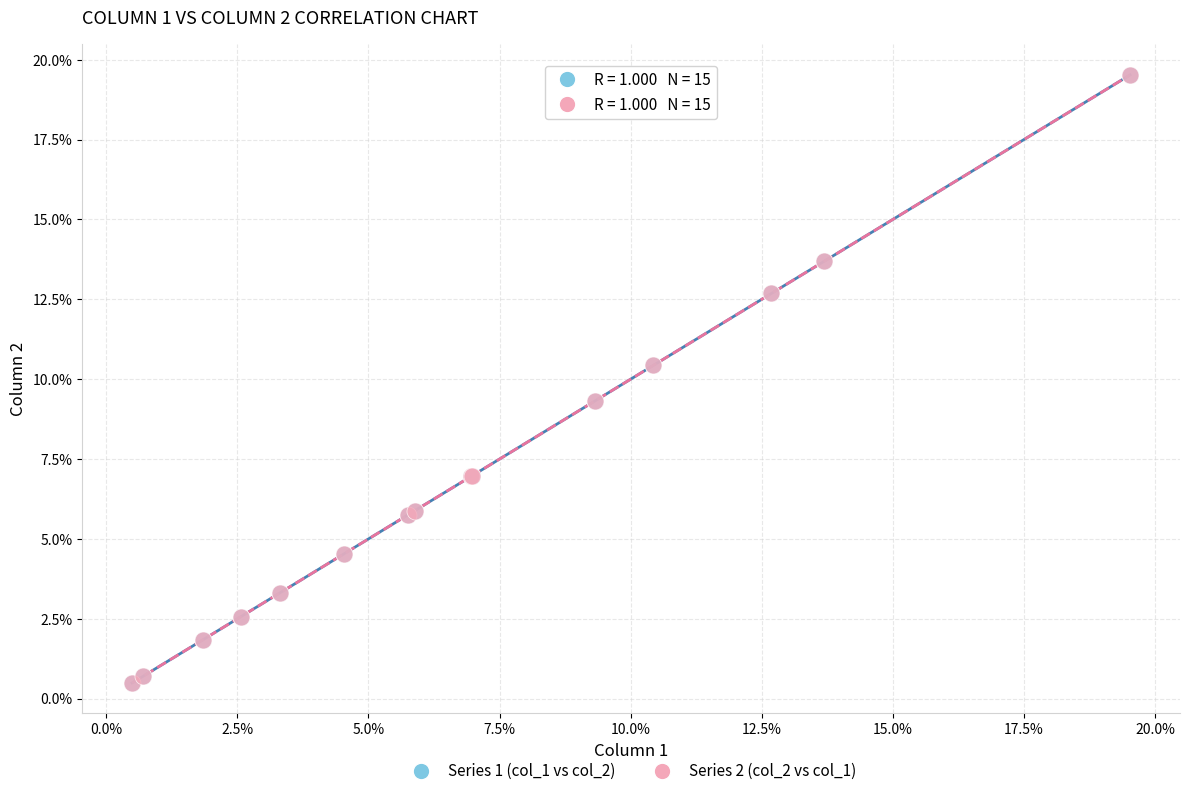

What are all the series names shown in the legend?

Series 1 (col_1 vs col_2), Series 2 (col_2 vs col_1)